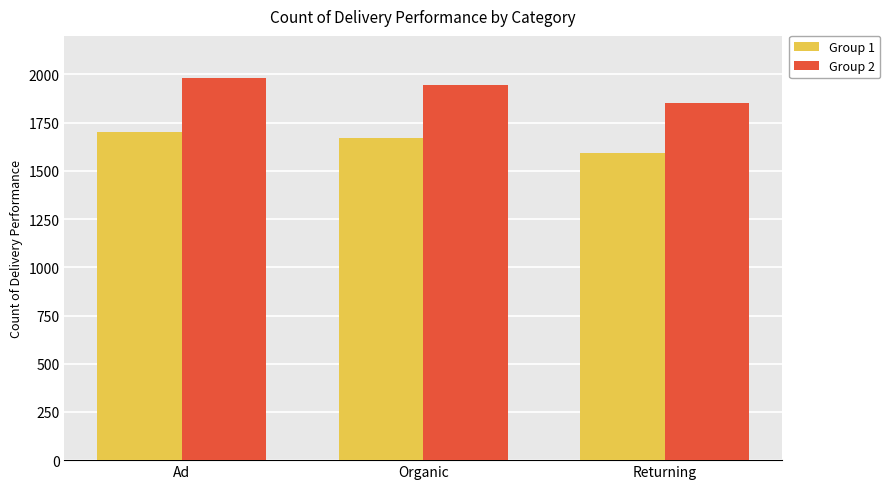

What is the difference between the second highest and minimum values in the Group 1 series?

77